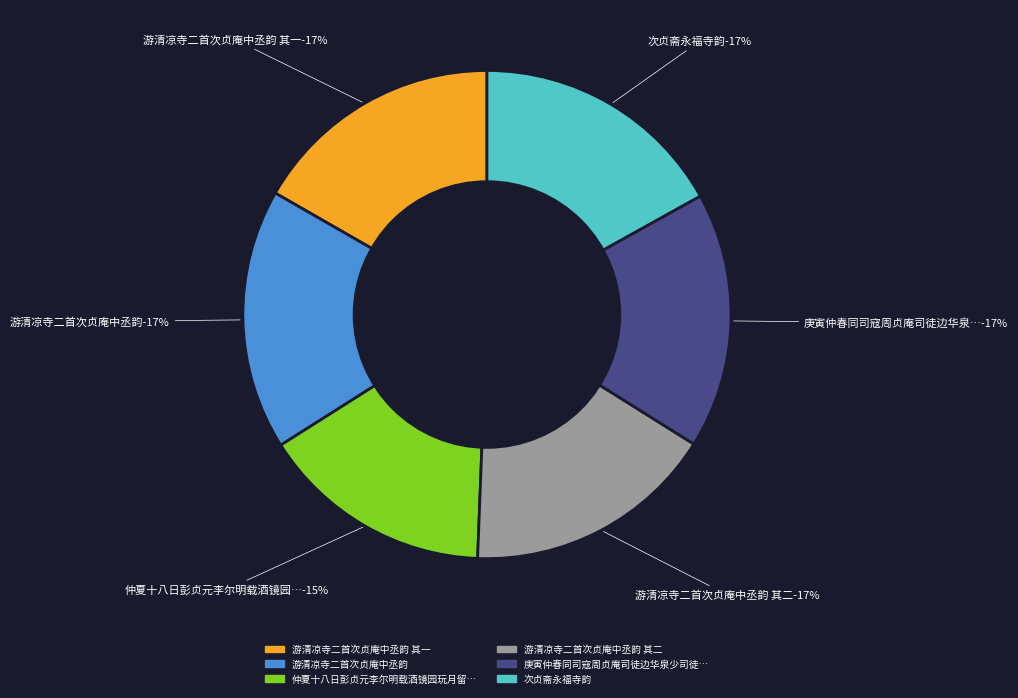

To the nearest percent, what is the combined percentage of 仲夏十八日彭贞元李尔明载酒镜园玩月留宿邻仙楼次贞元韵 and 庚寅仲春同司寇周贞庵司徒边华泉少司徒顾新山巡抚陈荷峰登雨花台次贞庵韵?

32%